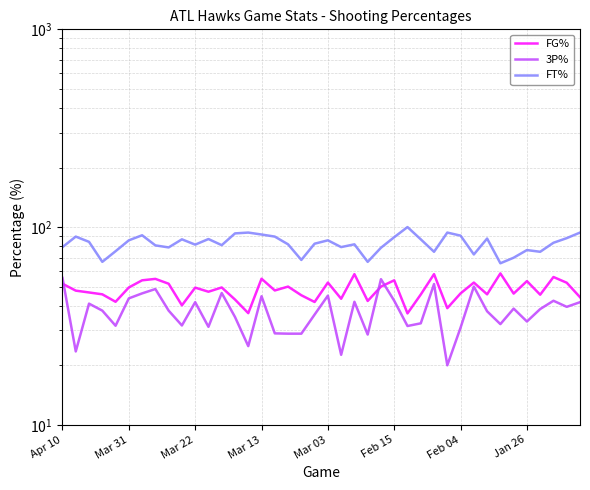

Between 20 and 27, which series saw the biggest shift?

3P%